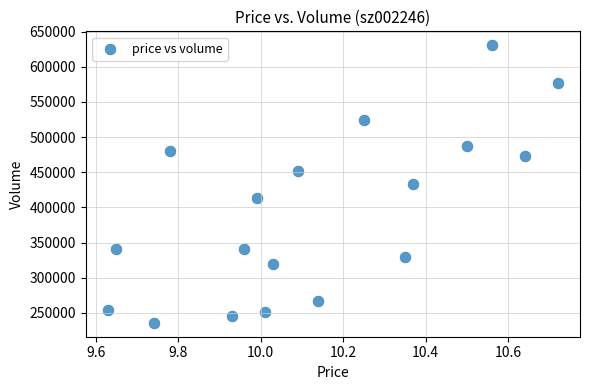

What is the range of Y values (max minus min)?

394872